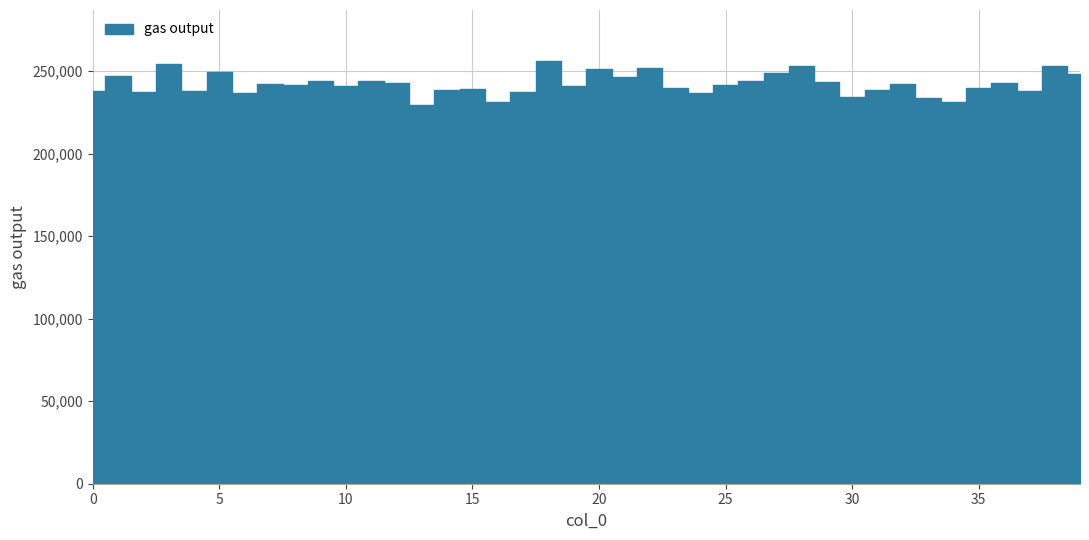

Does the chart contain stacked bars?

No